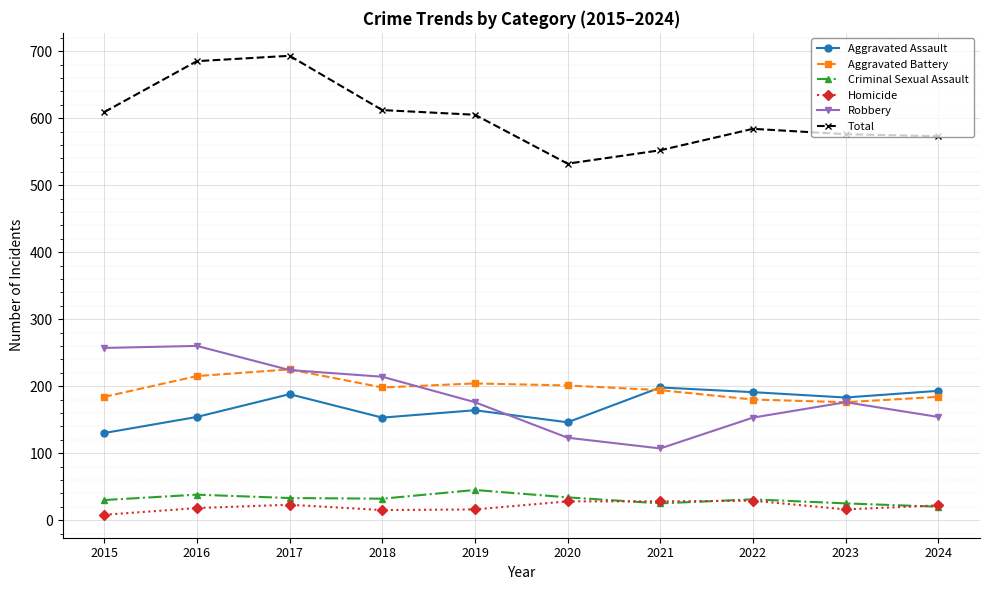

At how many categories does at least one series exceed 65?

10